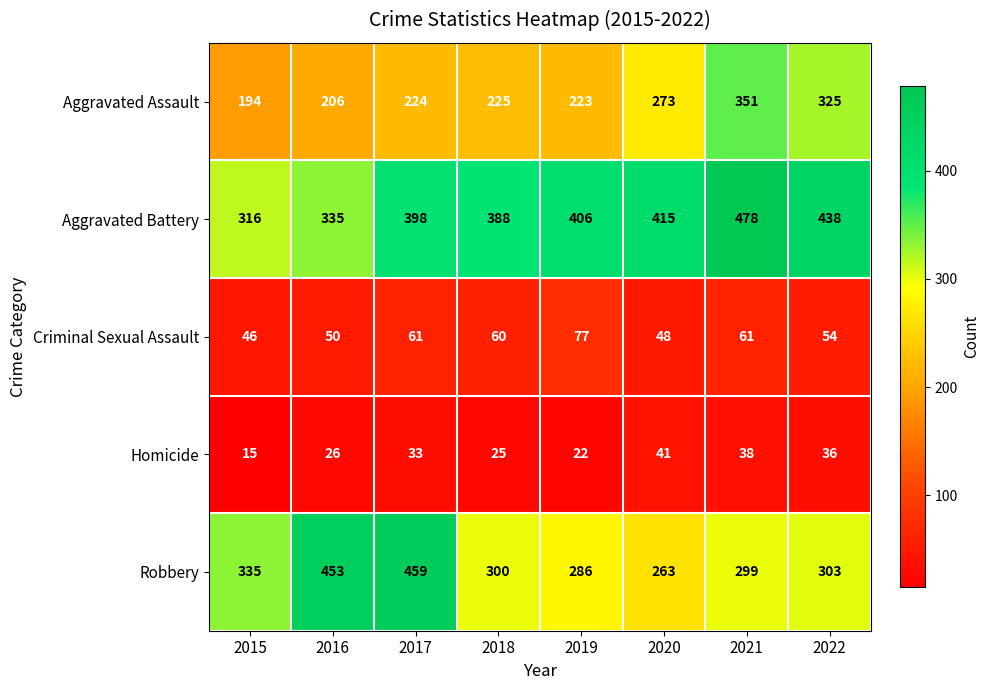

What is the sum of the Criminal Sexual Assault values at 2017 and 2019?

138